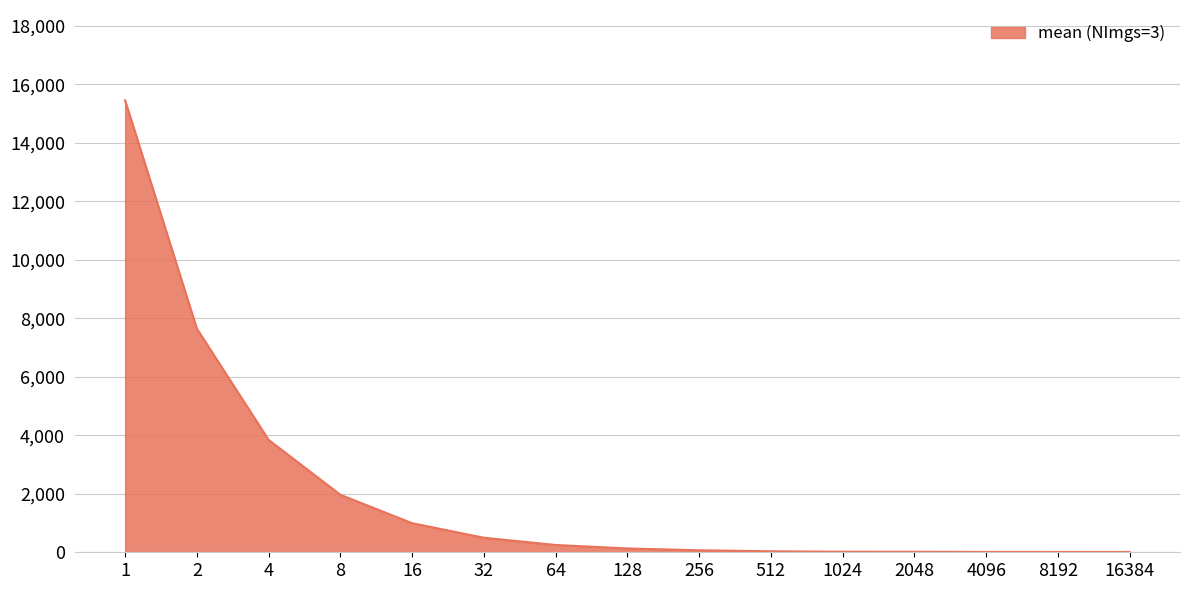

What is the maximum value shown in the chart?

15447.8